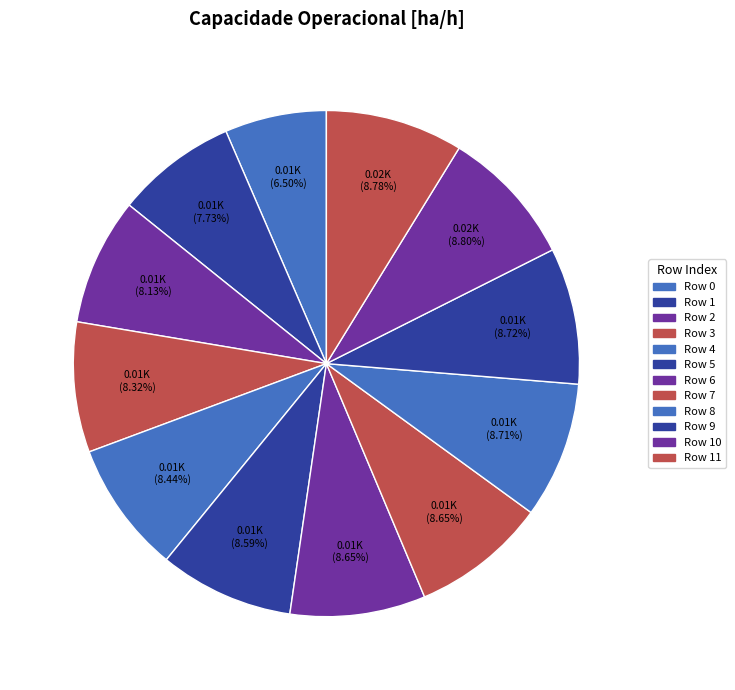

Is there any slice that represents more than half of the pie?

No